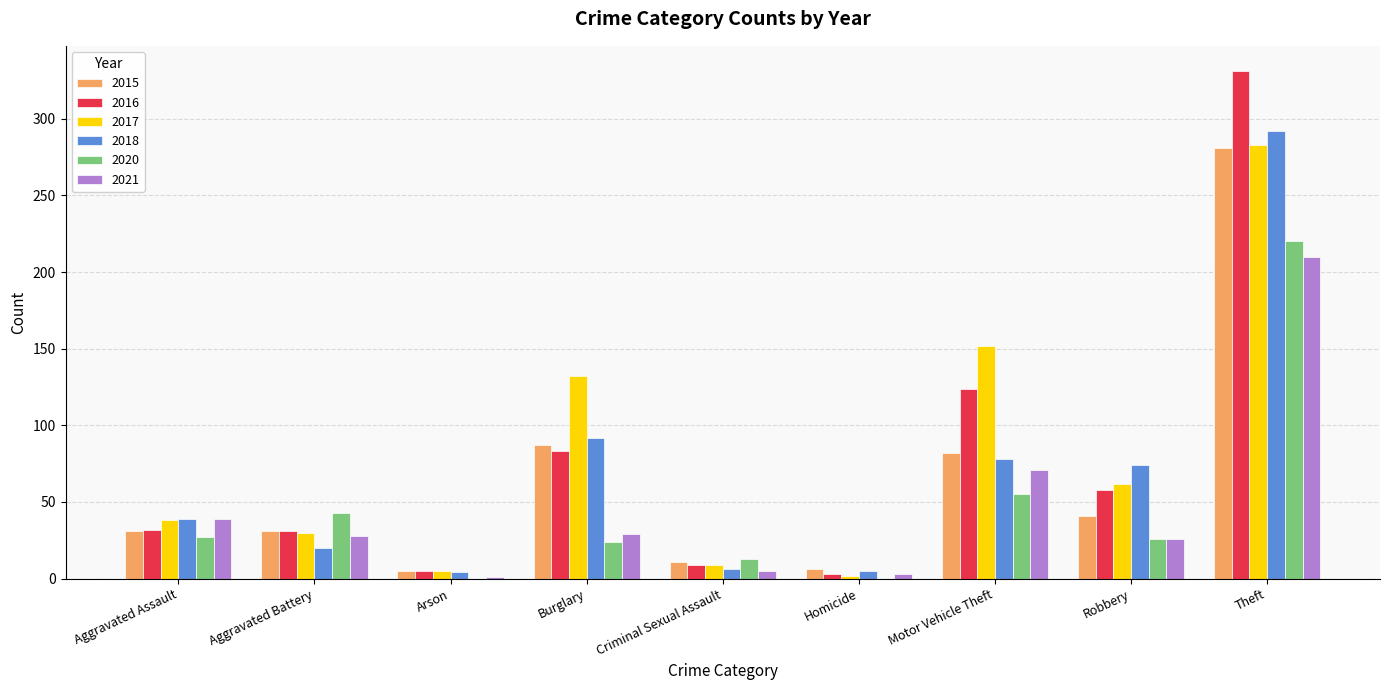

The value of 2015 at Theft is 478. True or false?

False